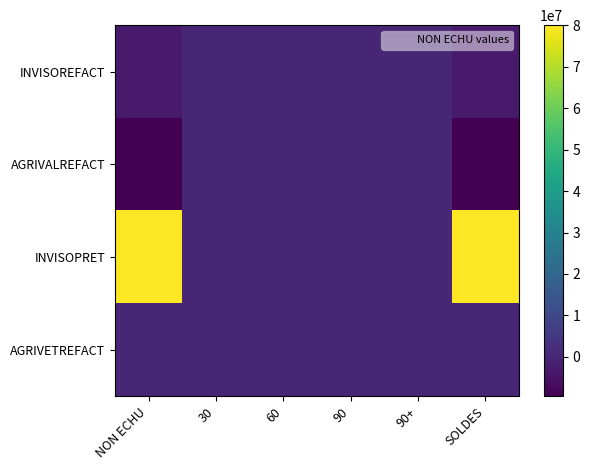

Reading left to right, extract all data points from this chart.

INVISOREFACT: NON ECHU=-2904114.3	30=0.0	60=0.0	90=0.0	90+=0.0	SOLDES=-2904114.3
AGRIVALREFACT: NON ECHU=-9450000.0	30=0.0	60=0.0	90=0.0	90+=0.0	SOLDES=-9450000.0
INVISOPRET: NON ECHU=80000000.0	30=0.0	60=0.0	90=0.0	90+=0.0	SOLDES=80000000.0
AGRIVETREFACT: NON ECHU=320000.0	30=0.0	60=0.0	90=0.0	90+=0.0	SOLDES=320000.0